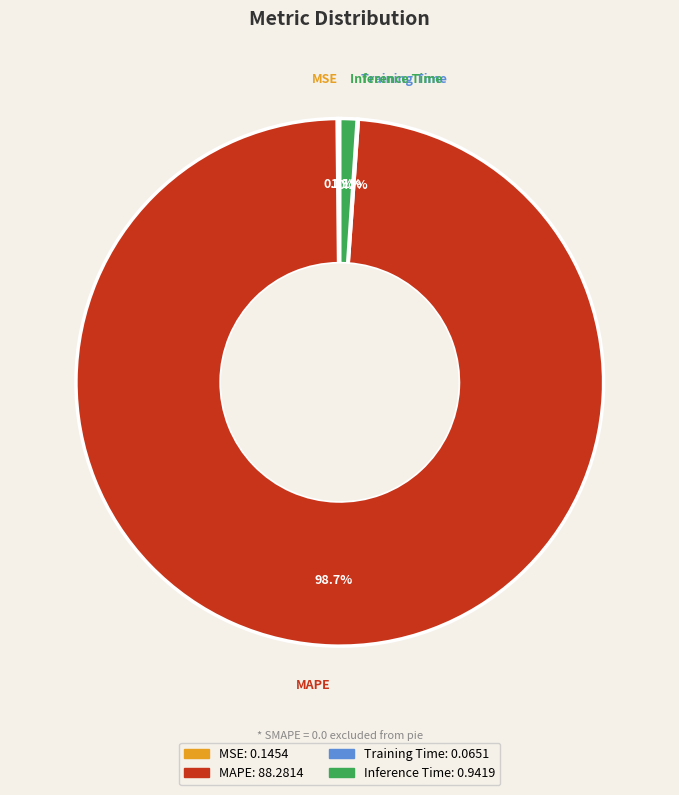

Is there any slice that represents more than half of the pie?

Yes